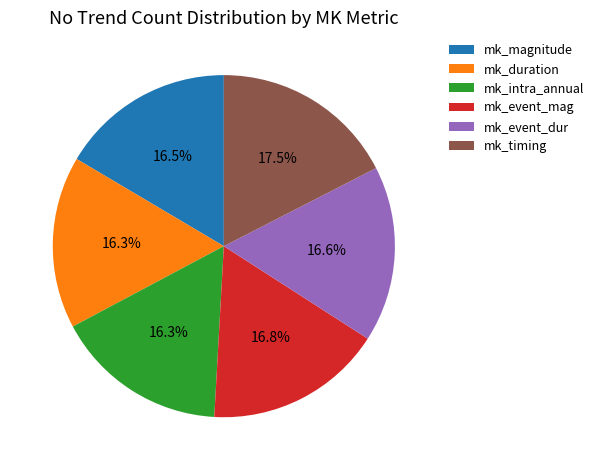

Is there a majority slice in this chart?

No